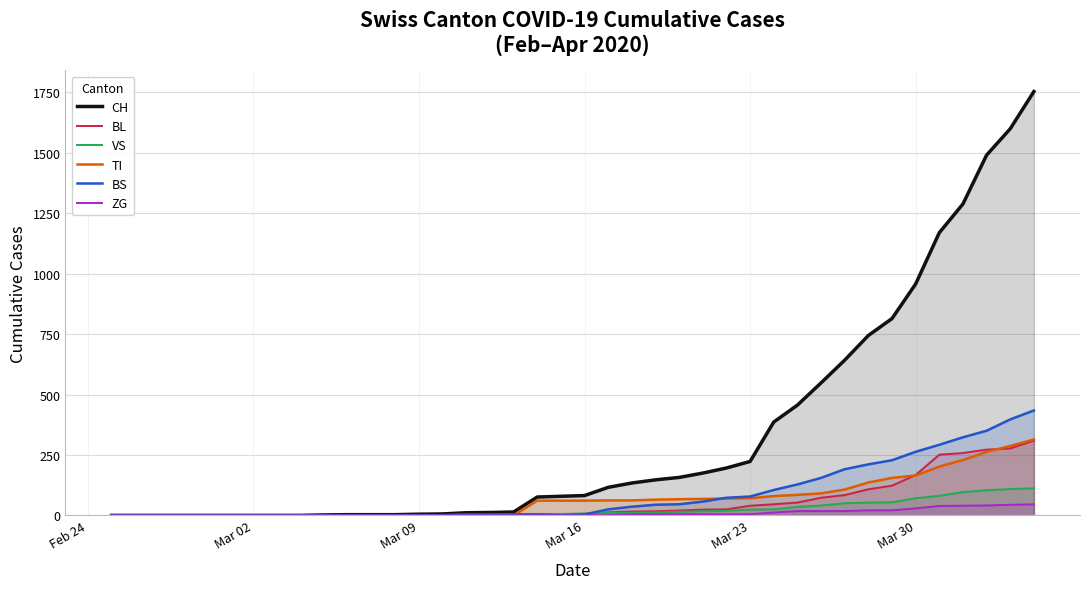

Which series has the widest spread of values?

CH